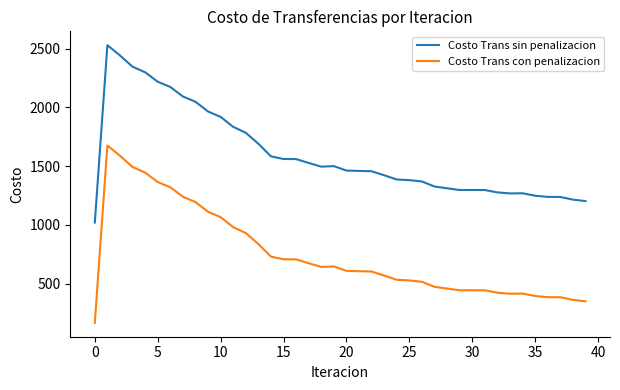

How many values in the Costo Trans sin penalizacion series are below 1462?

20